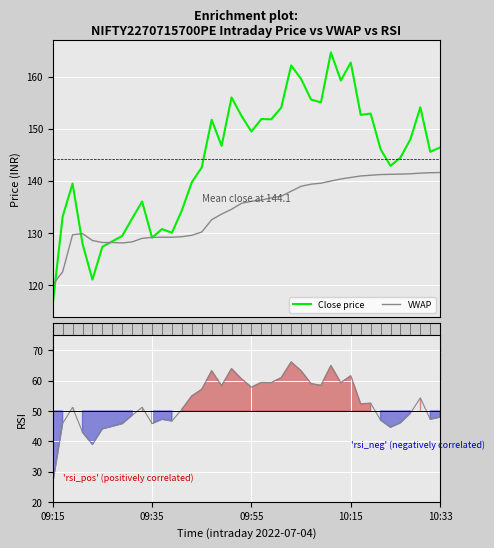

True or false: RSI line and VWAP cross at least once.

False